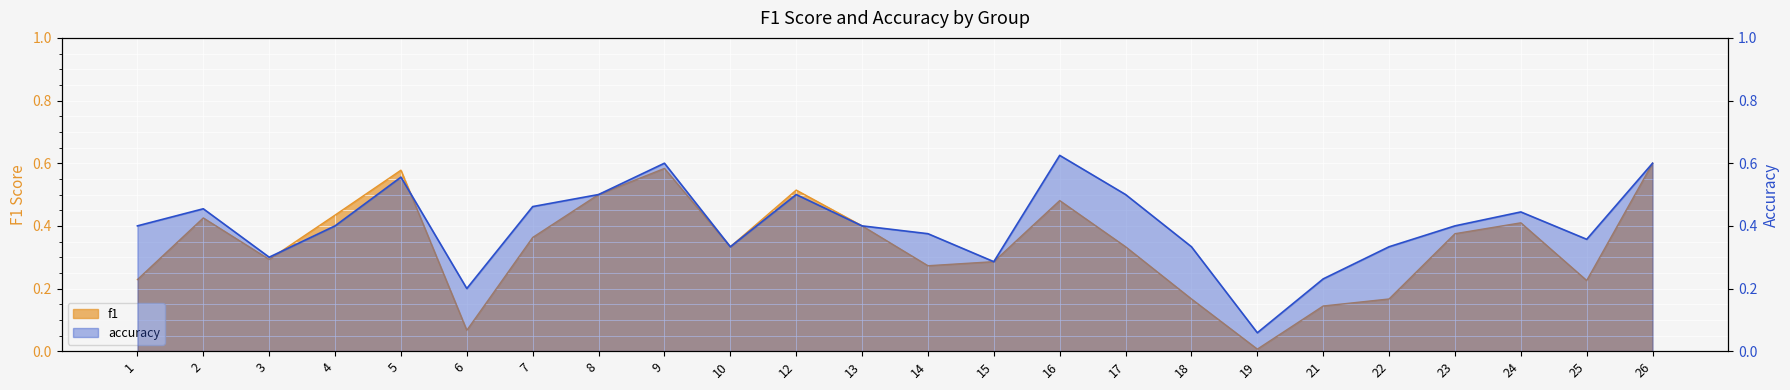

Rank the series by their maximum value, from lowest to highest.

f1, accuracy